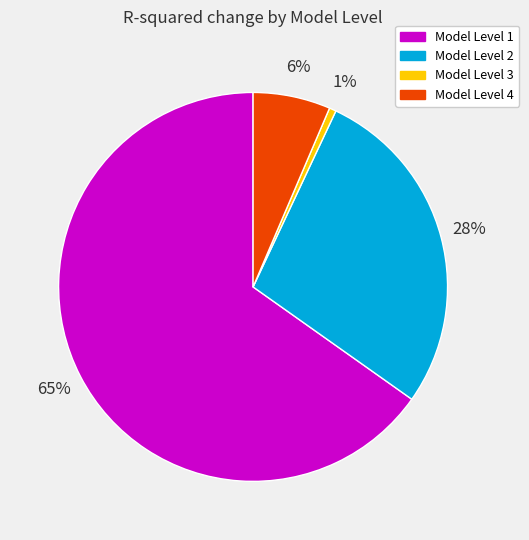

Which has a higher value, Model Level 2 or Model Level 3?

Model Level 2